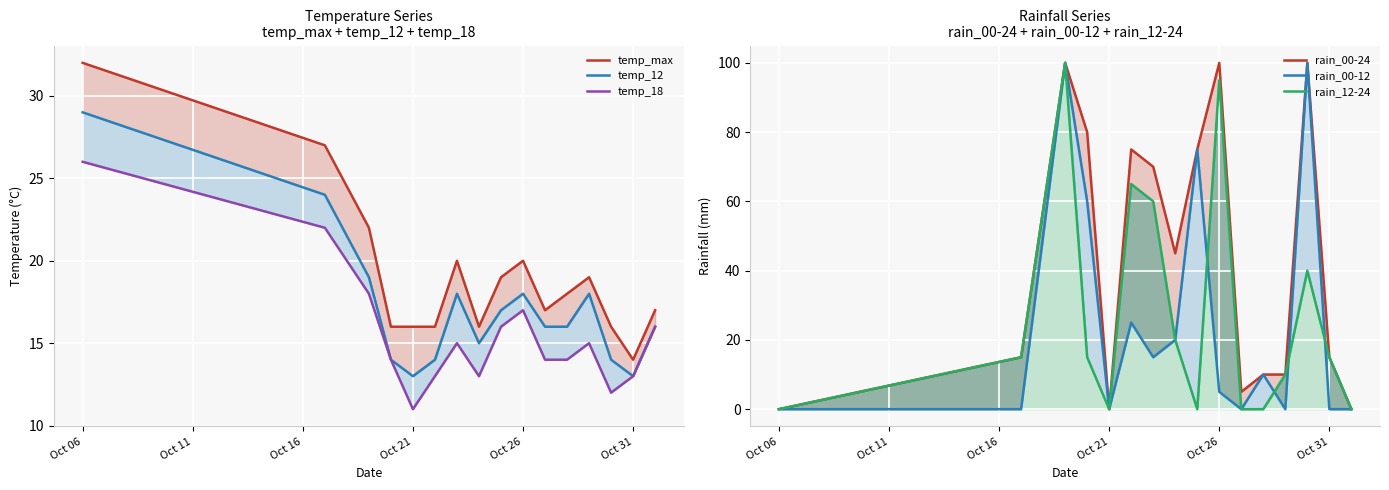

List the series in order of their peak value, highest first.

rain_00-24, rain_00-12, rain_12-24, temp_max, temp_12, temp_18